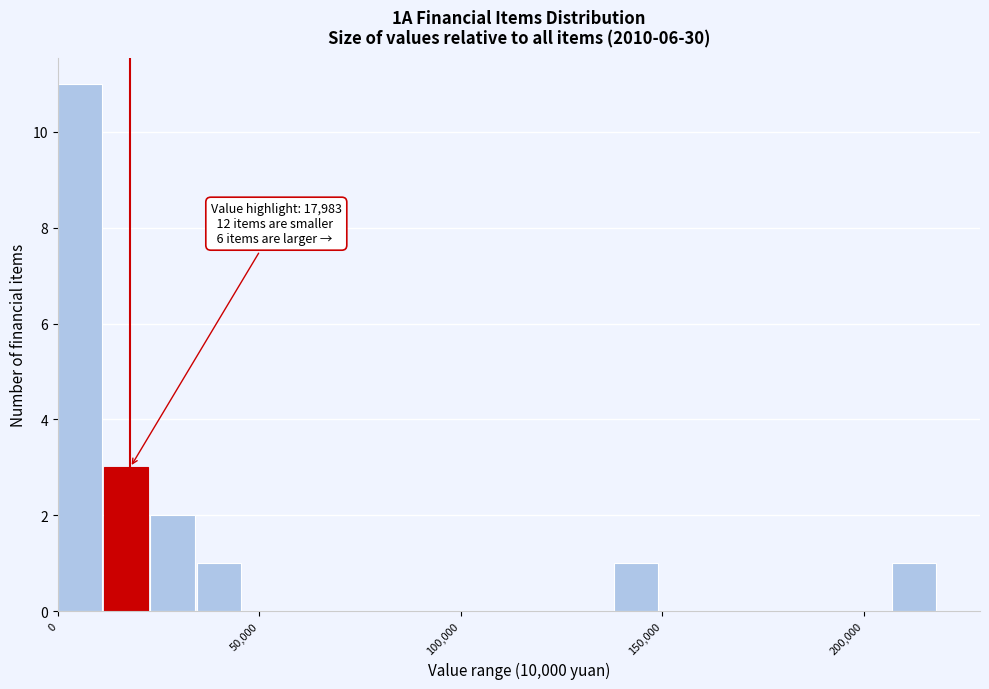

Around what value on the x-axis is the tallest bar? Give the approximate position of its centre, as read against the axis.

5000